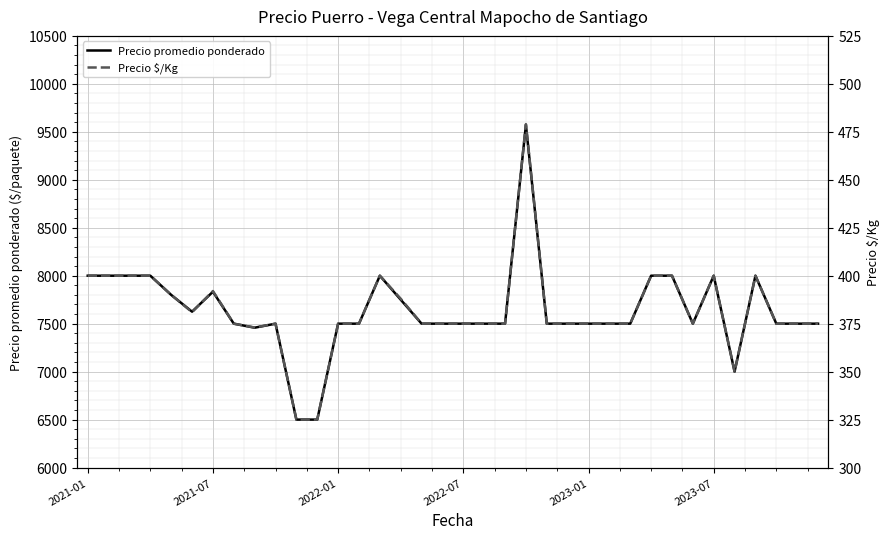

True or false: Precio $/Kg and Precio promedio ponderado cross at least once.

False